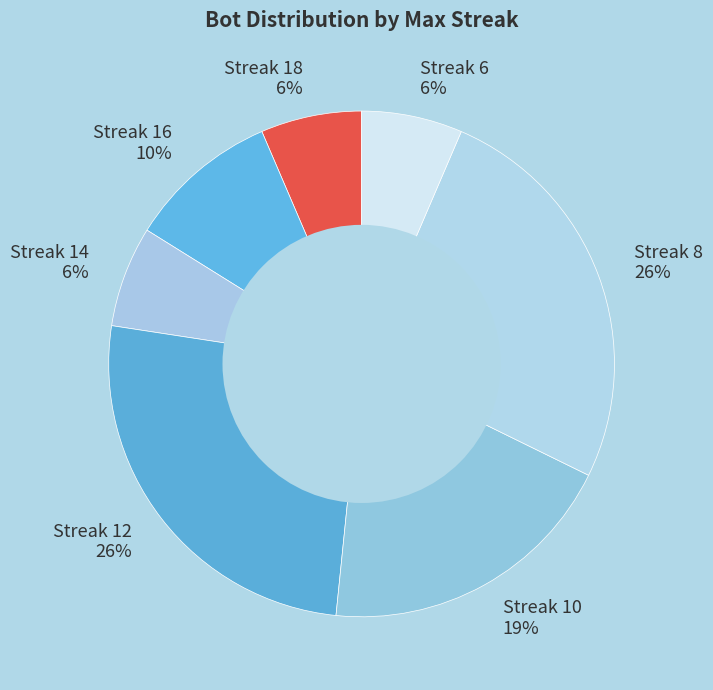

What is the ratio of the value at Streak 18 to the value at Streak 6?

1.0